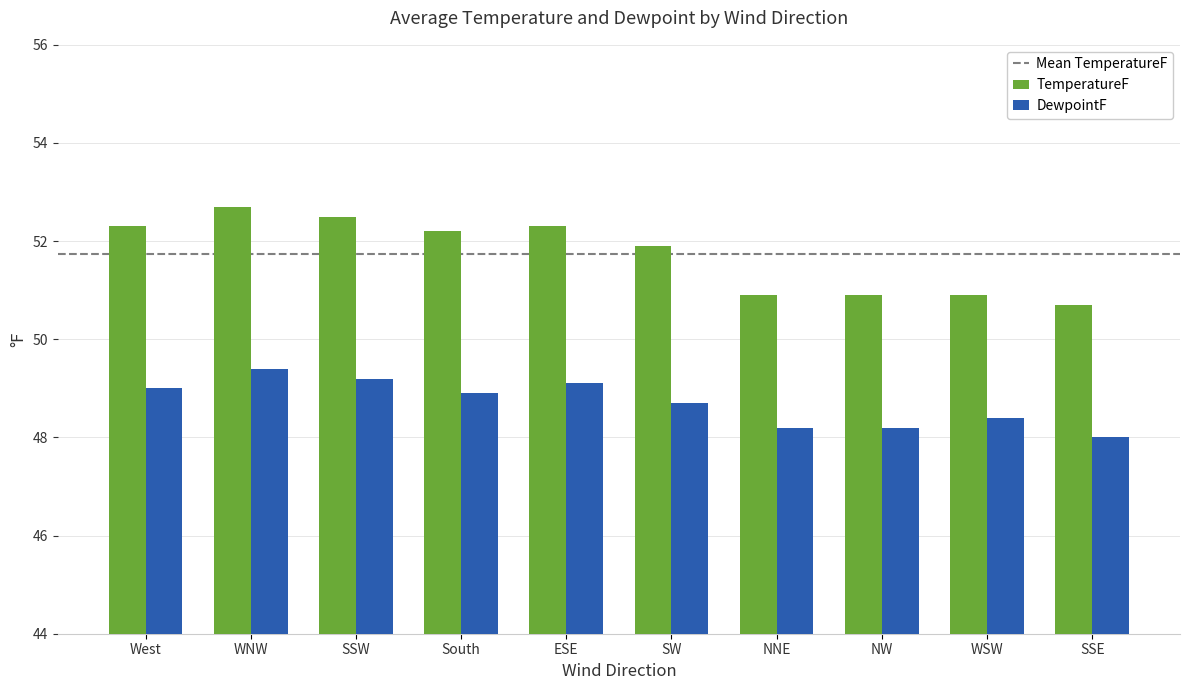

Which series changed the most between SSW and SW?

TemperatureF